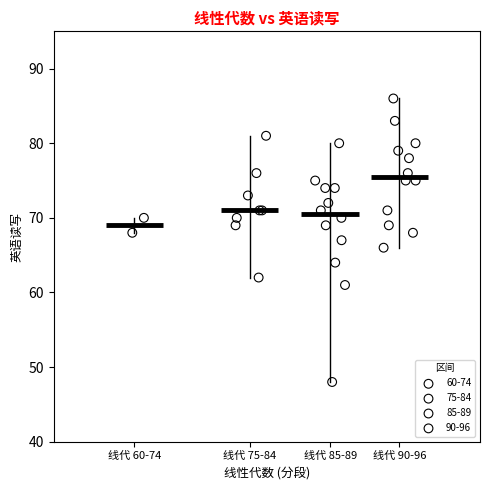

What are all the series names shown in the legend?

60-74, 75-84, 85-89, 90-96